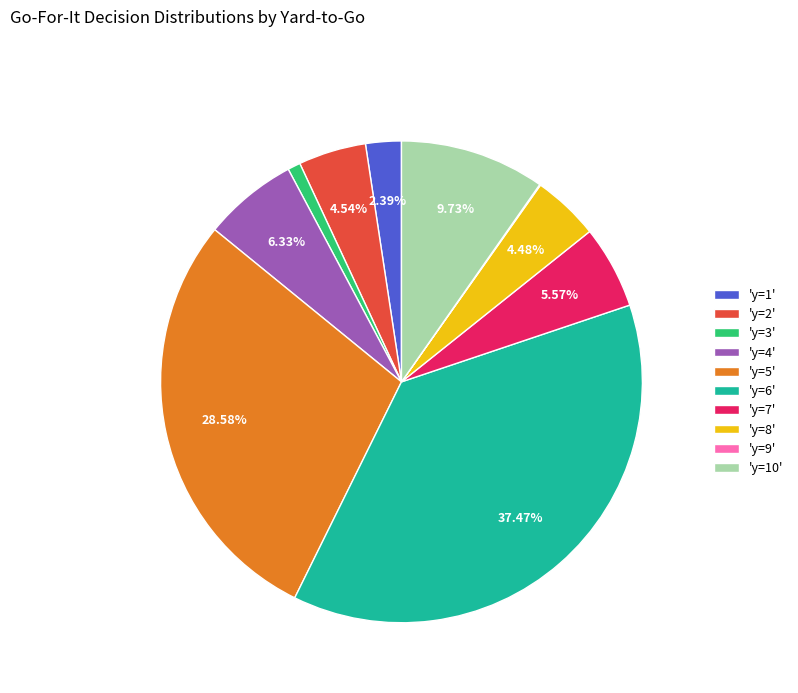

Is the sum of 'y=4' and 'y=8' greater than half?

No